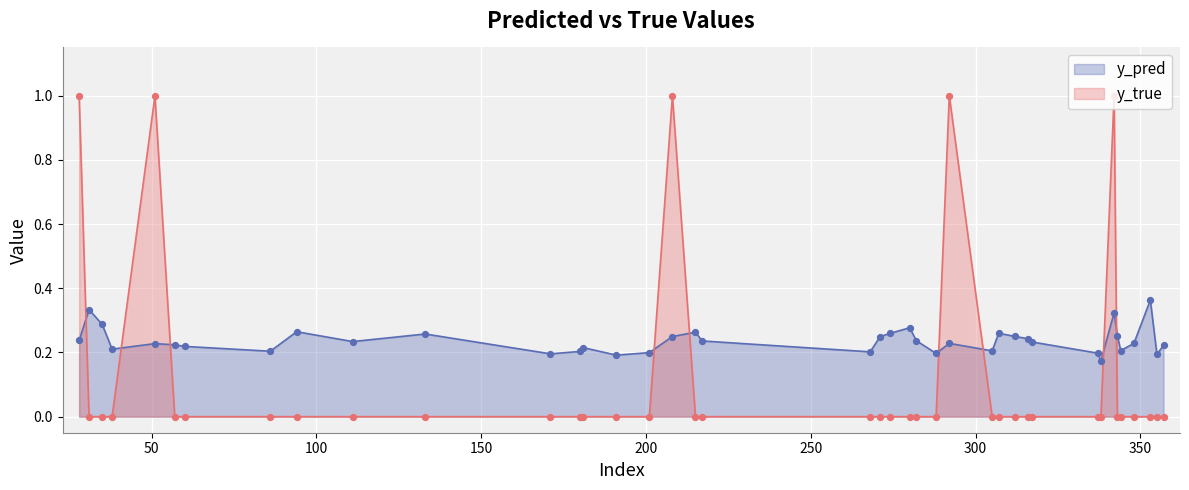

Which series has the widest spread of Y values?

y_true